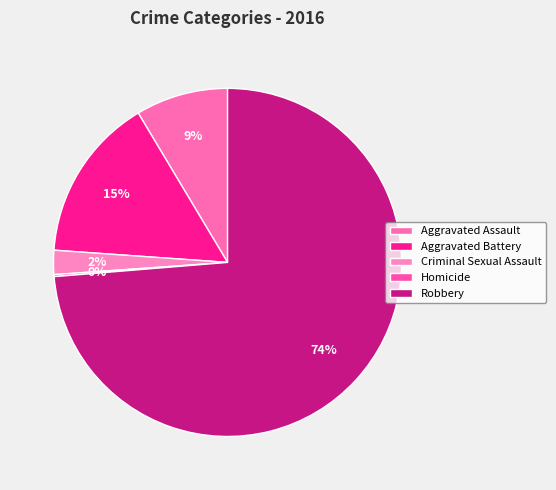

How many segments does this pie chart have?

5